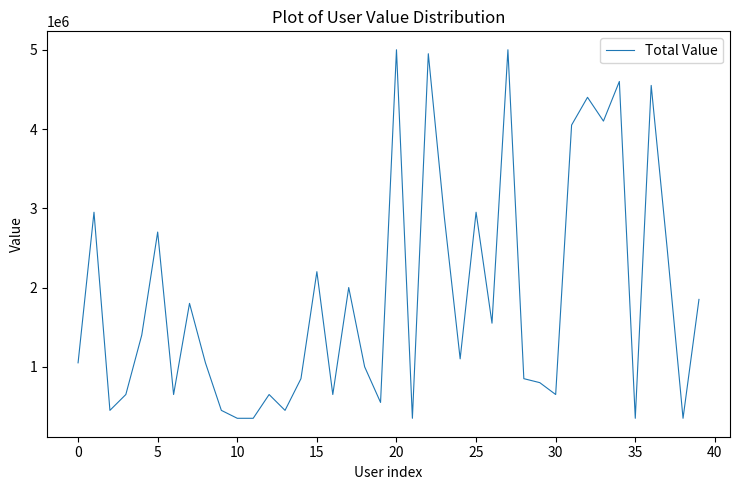

What is the difference between the maximum and minimum values?

4650000